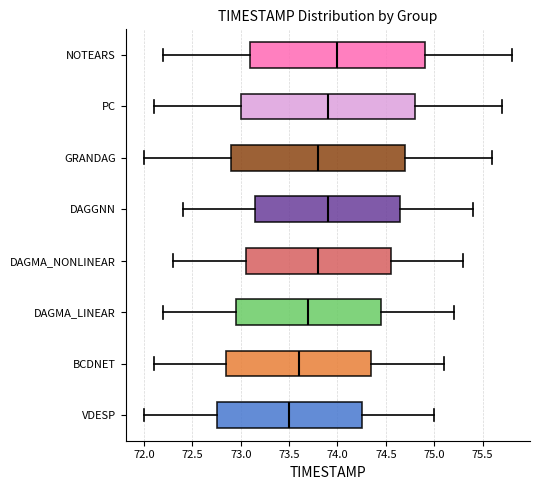

Reading bottom to top, transcribe this box plot: for each box, give where its median line is, the range the box spans, and where its two whiskers end, as read against the x-axis. The values are not printed on the chart, so give them approximately, as read against the axis.

VDESP: median 73.50, box 72.75 to 74.25, whiskers 72.00 to 75.00
BCDNET: median 73.60, box 72.85 to 74.35, whiskers 72.10 to 75.10
DAGMA_LINEAR: median 73.70, box 72.95 to 74.45, whiskers 72.20 to 75.20
DAGMA_NONLINEAR: median 73.80, box 73.05 to 74.55, whiskers 72.30 to 75.30
DAGGNN: median 73.90, box 73.15 to 74.65, whiskers 72.40 to 75.40
GRANDAG: median 73.80, box 72.90 to 74.70, whiskers 72.00 to 75.60
PC: median 73.90, box 73.00 to 74.80, whiskers 72.10 to 75.70
NOTEARS: median 74.00, box 73.10 to 74.90, whiskers 72.20 to 75.80